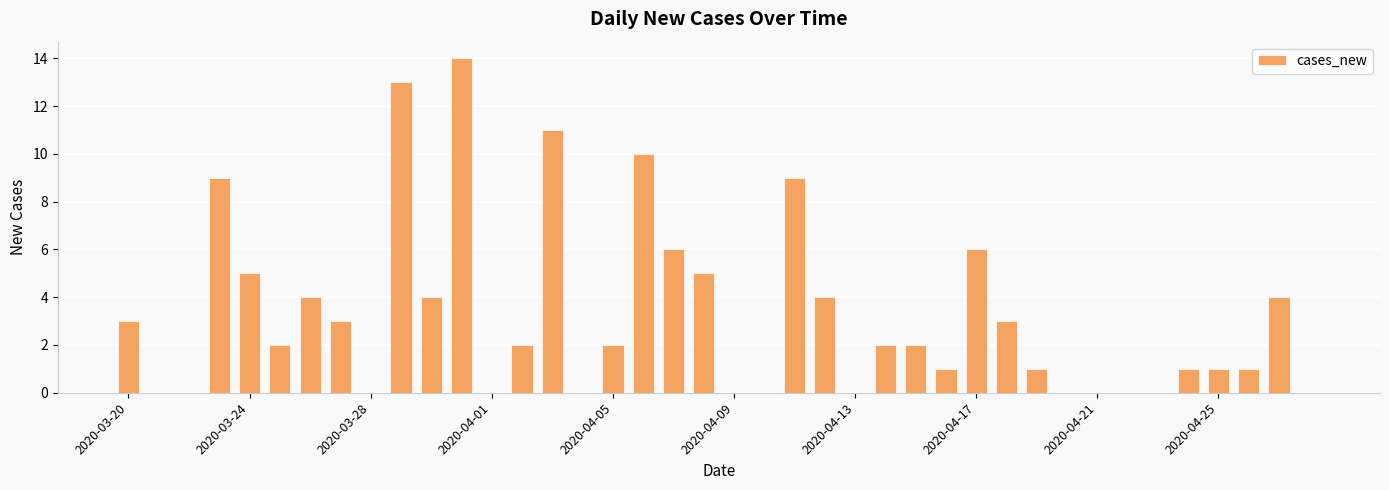

What is the sum of all values?

128